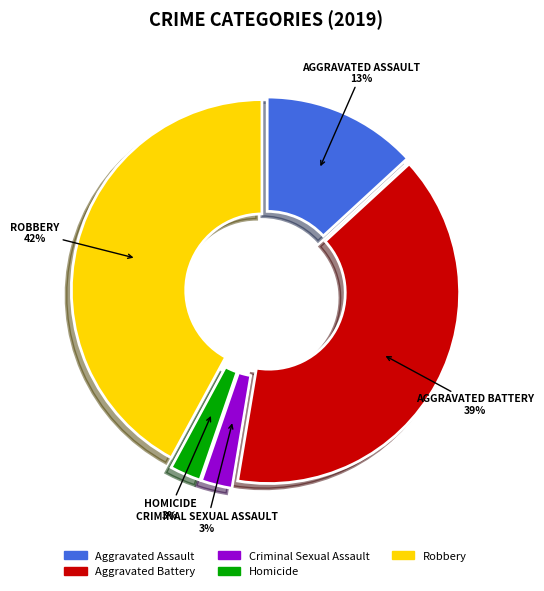

Approximately how many times larger is the value at Aggravated Battery compared to Robbery?

0.9